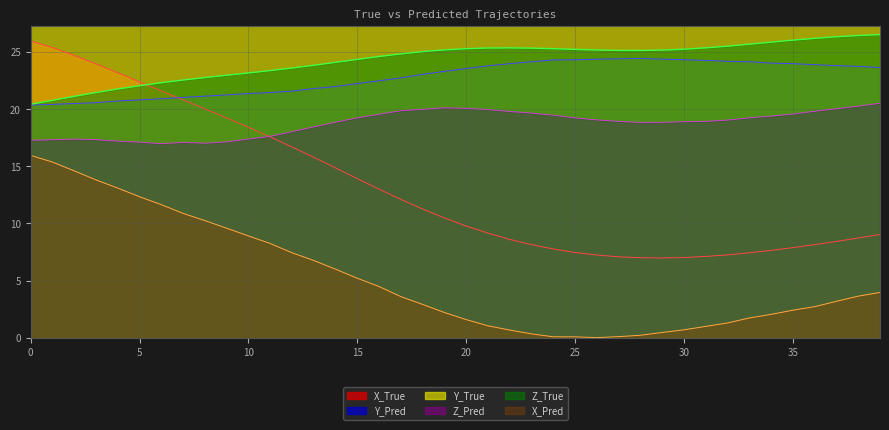

The value of Y_Pred at 15 is 22.3. True or false?

True